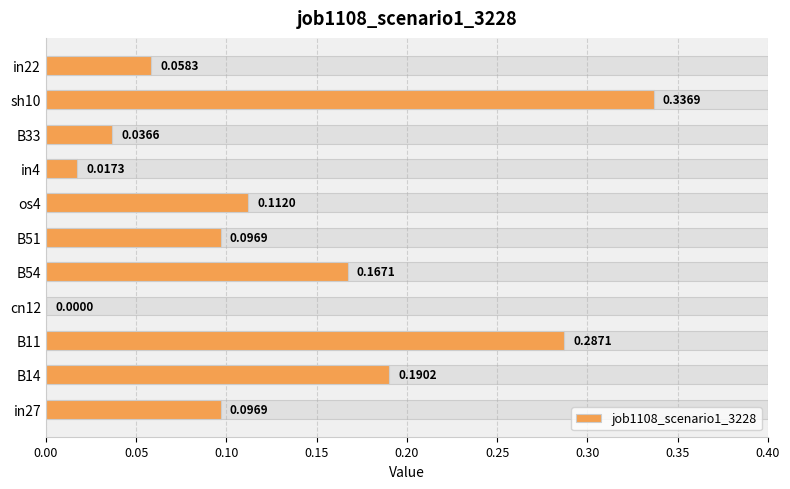

What position from the left is in22?

11